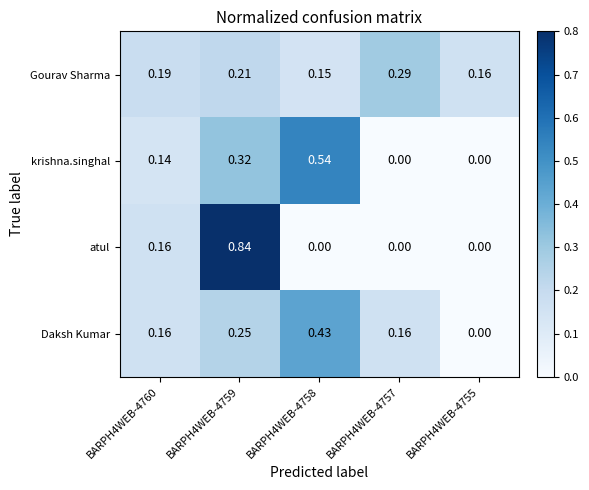

Which series has the widest spread of values?

atul